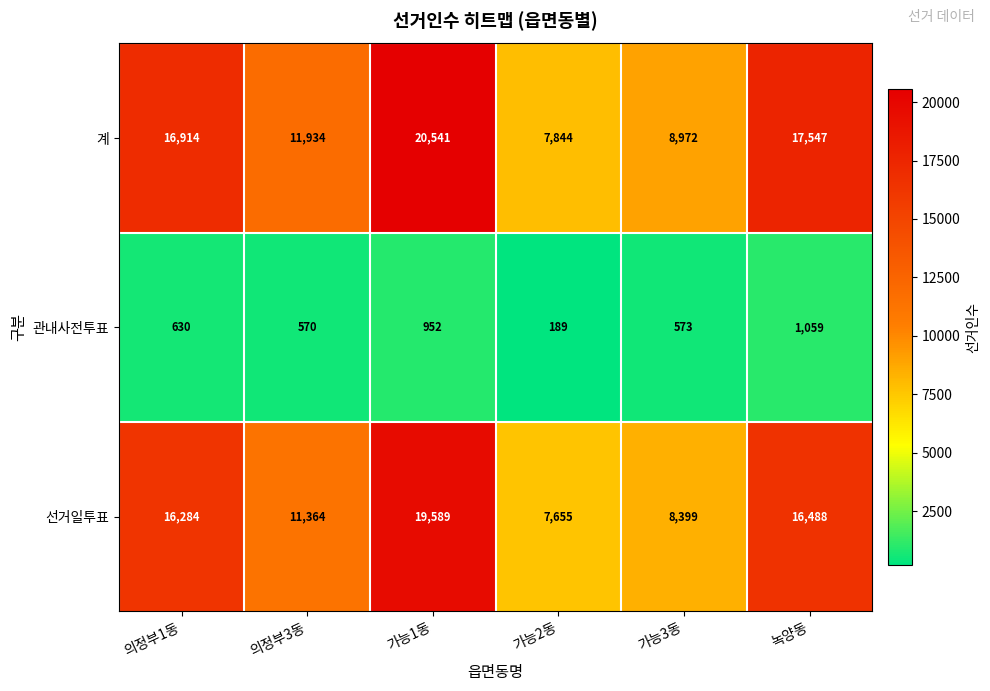

The 관내사전투표 series shows 909 at 가능3동. True or false?

False